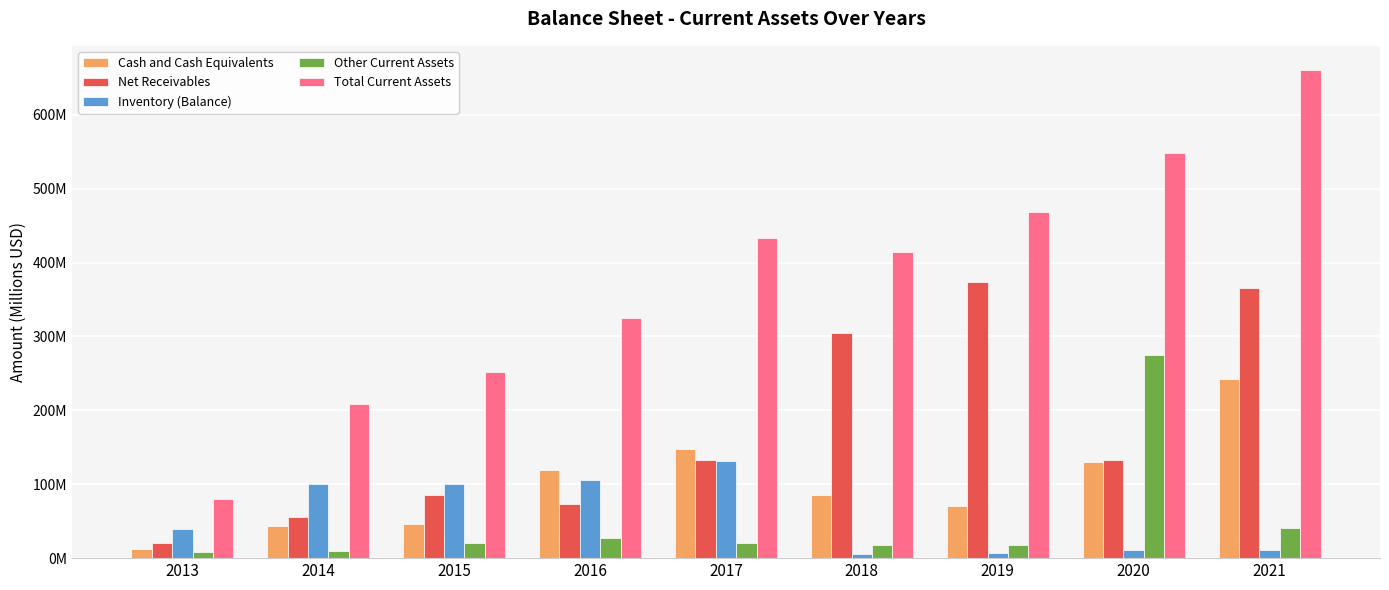

What is the value of the Cash and Cash Equivalents bar at the 4th from the left?

119.1